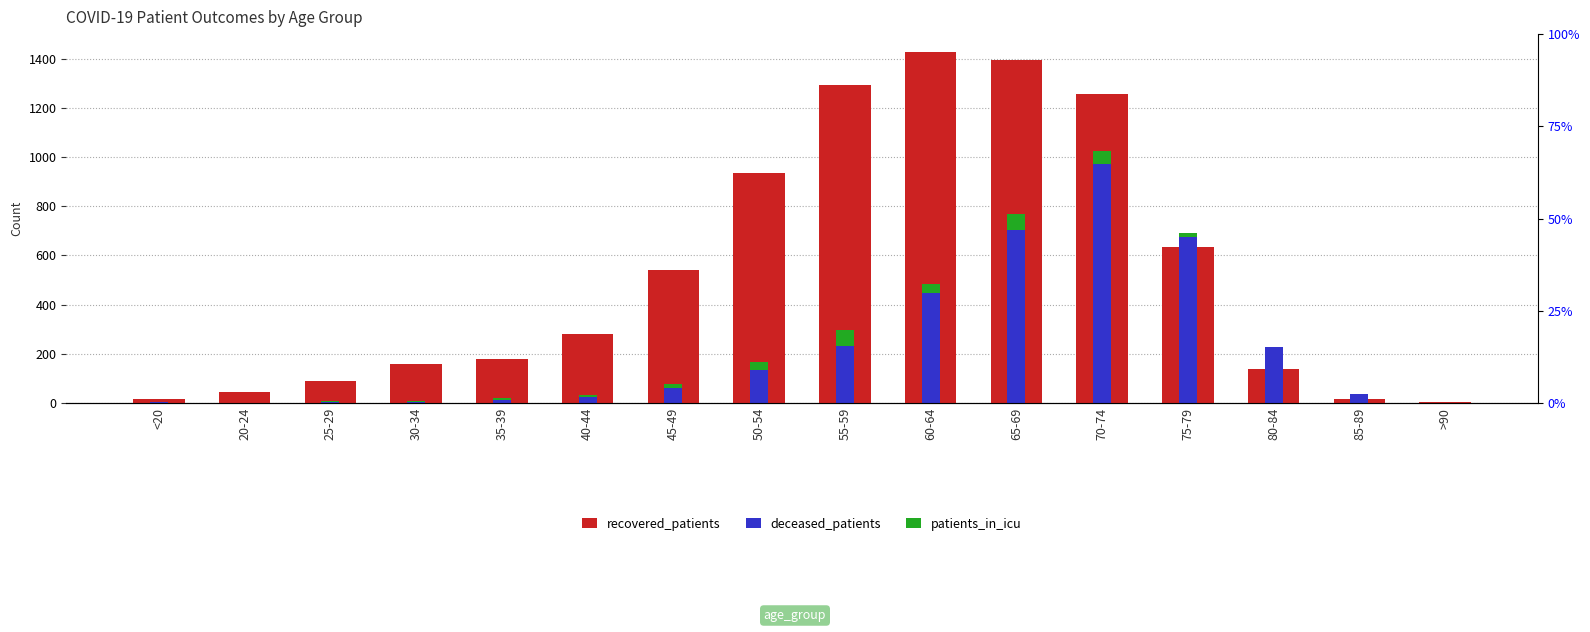

Which series has the largest total across all categories?

recovered_patients